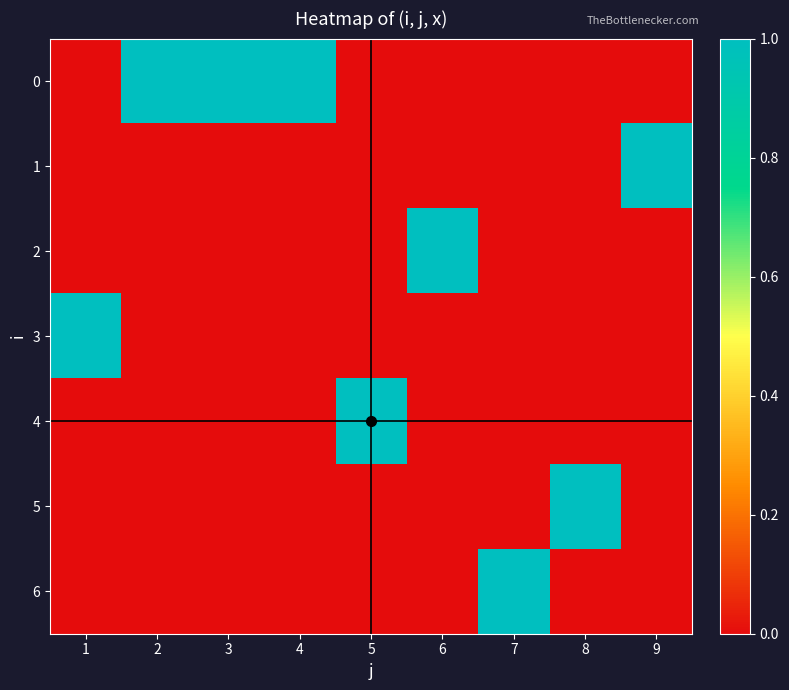

Reading left to right, list all the values displayed in this chart.

0: 1=0	2=1	3=1	4=1	5=0	6=0	7=0	8=0	9=0
1: 1=0	2=0	3=0	4=0	5=0	6=0	7=0	8=0	9=1
2: 1=0	2=0	3=0	4=0	5=0	6=1	7=0	8=0	9=0
3: 1=1	2=0	3=0	4=0	5=0	6=0	7=0	8=0	9=0
4: 1=0	2=0	3=0	4=0	5=1	6=0	7=0	8=0	9=0
5: 1=0	2=0	3=0	4=0	5=0	6=0	7=0	8=1	9=0
6: 1=0	2=0	3=0	4=0	5=0	6=0	7=1	8=0	9=0